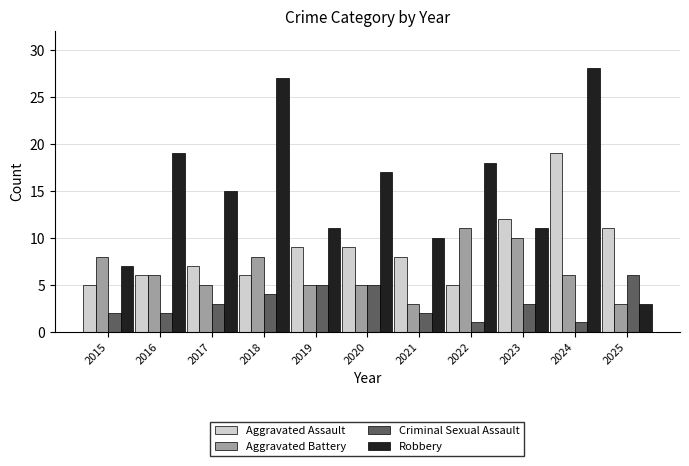

What is the maximum value for Criminal Sexual Assault?

6